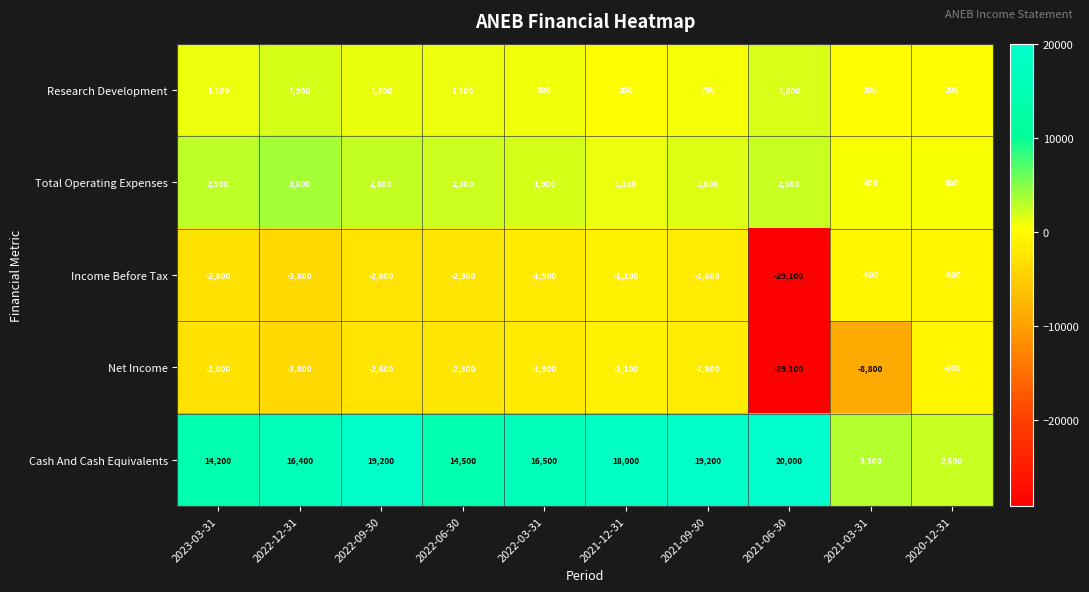

What value does the Total Operating Expenses series have at 2021-09-30, to the nearest 10?

1600